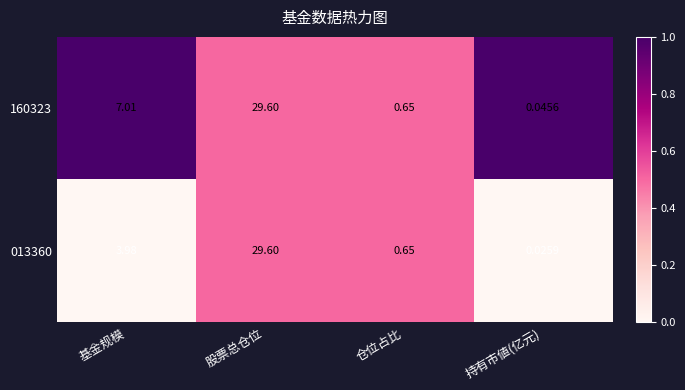

At which label does 160323 first exceed 7?

基金规模